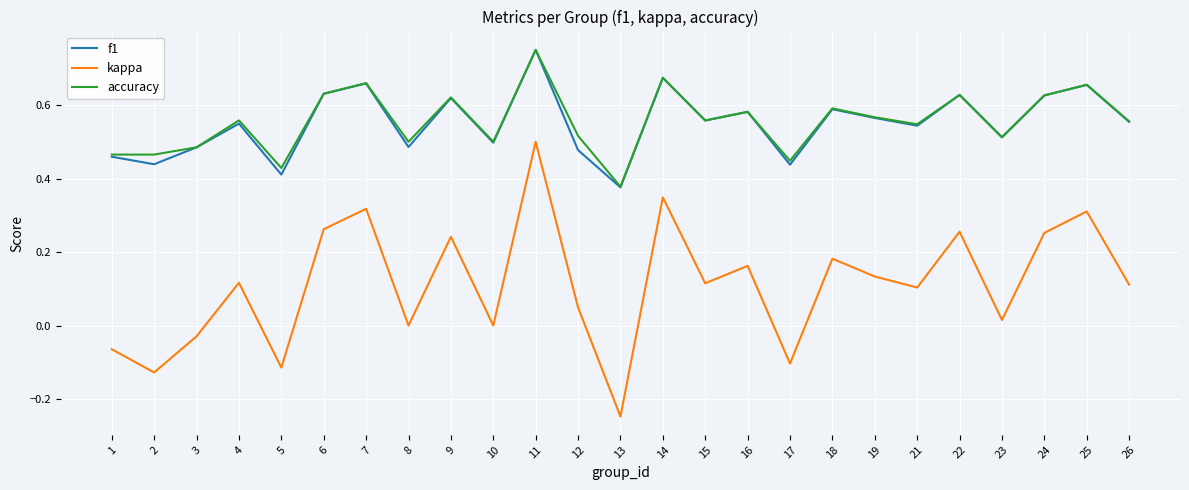

What are all the series names shown in the legend?

f1, kappa, accuracy